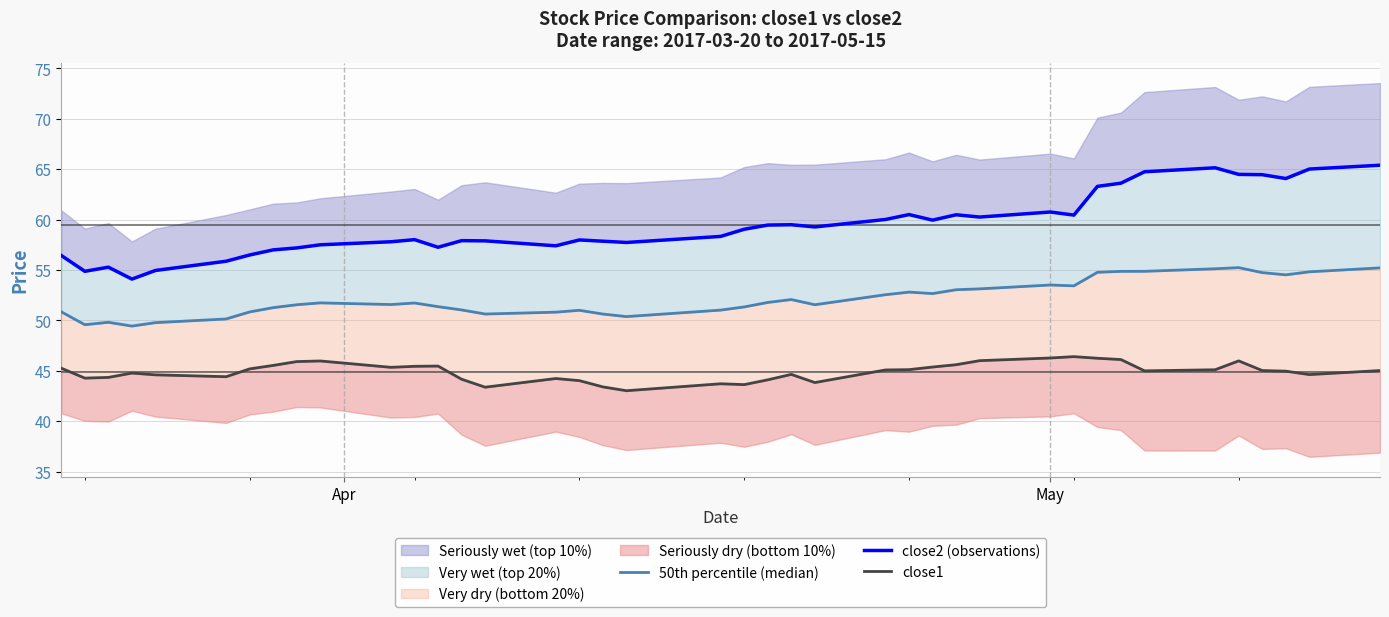

List the series in order of their overall mean, highest first.

close2 (observations), 50th percentile (median), close1